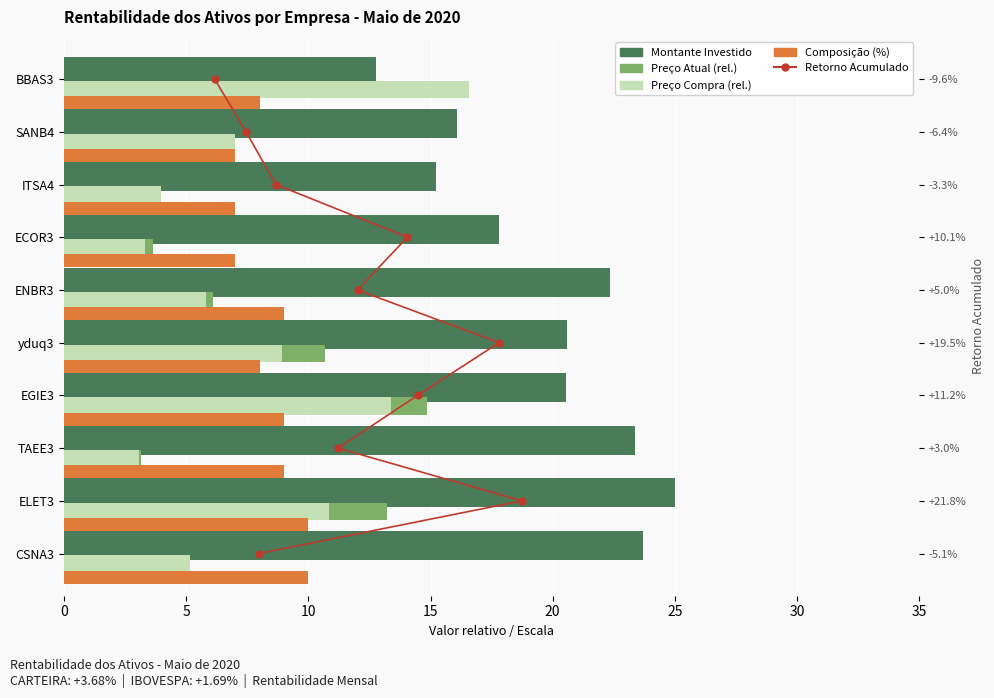

Which series has the largest total across all categories?

Montante Investido